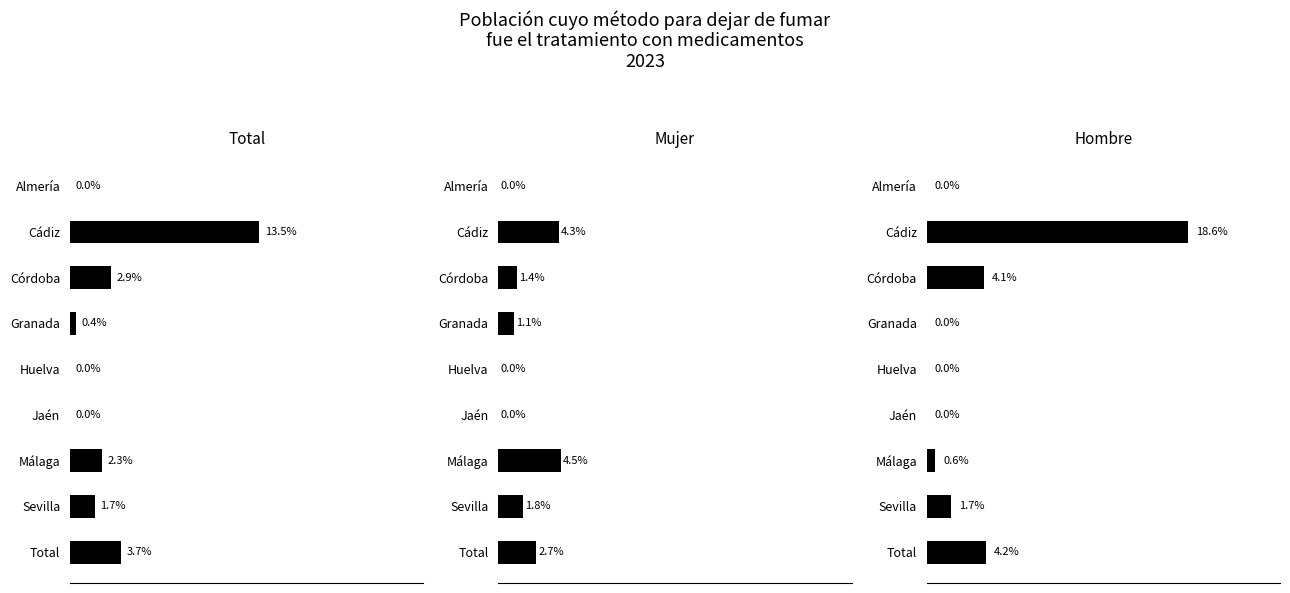

Rank the series by their maximum value, from highest to lowest.

Hombre, Total, Mujer